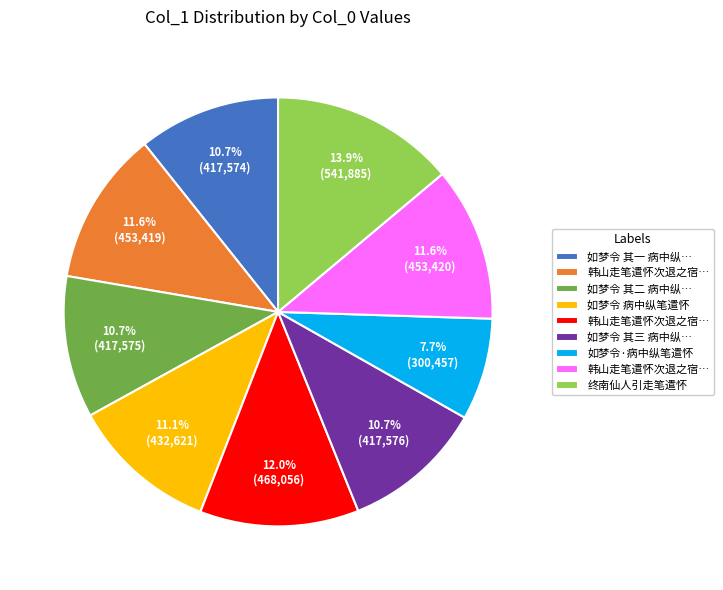

Count the number of slices in the pie.

9